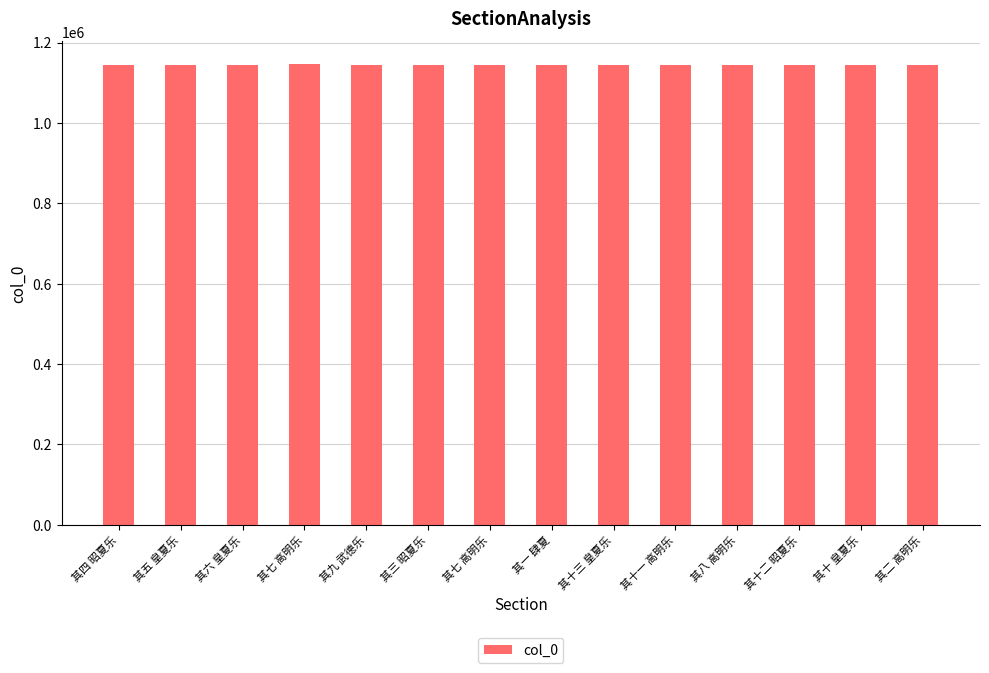

What is the sum of all values?

16034666